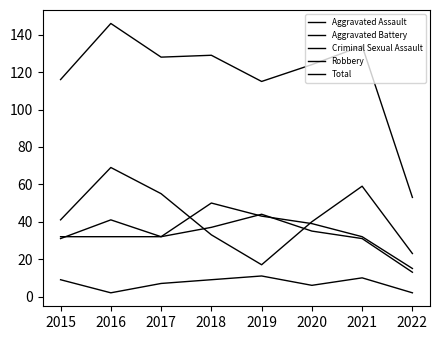

Does the chart display data point markers on the line(s)?

No